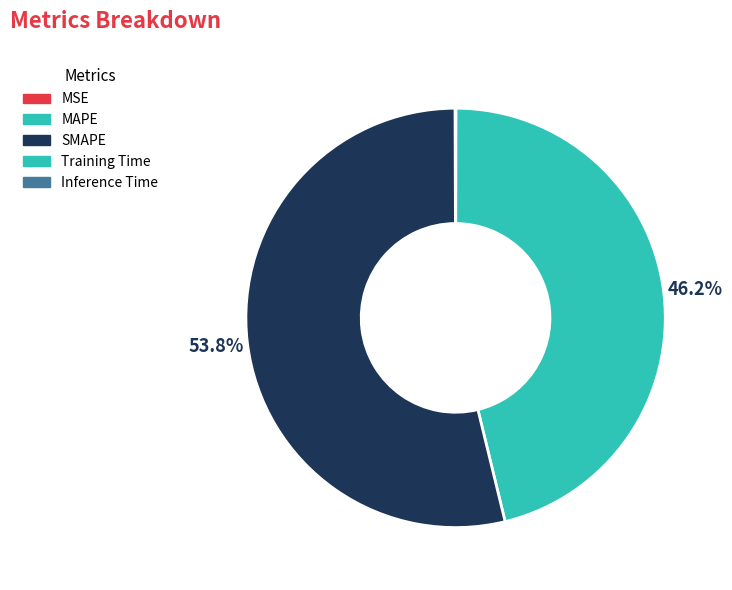

Which category has the biggest portion of the pie?

SMAPE